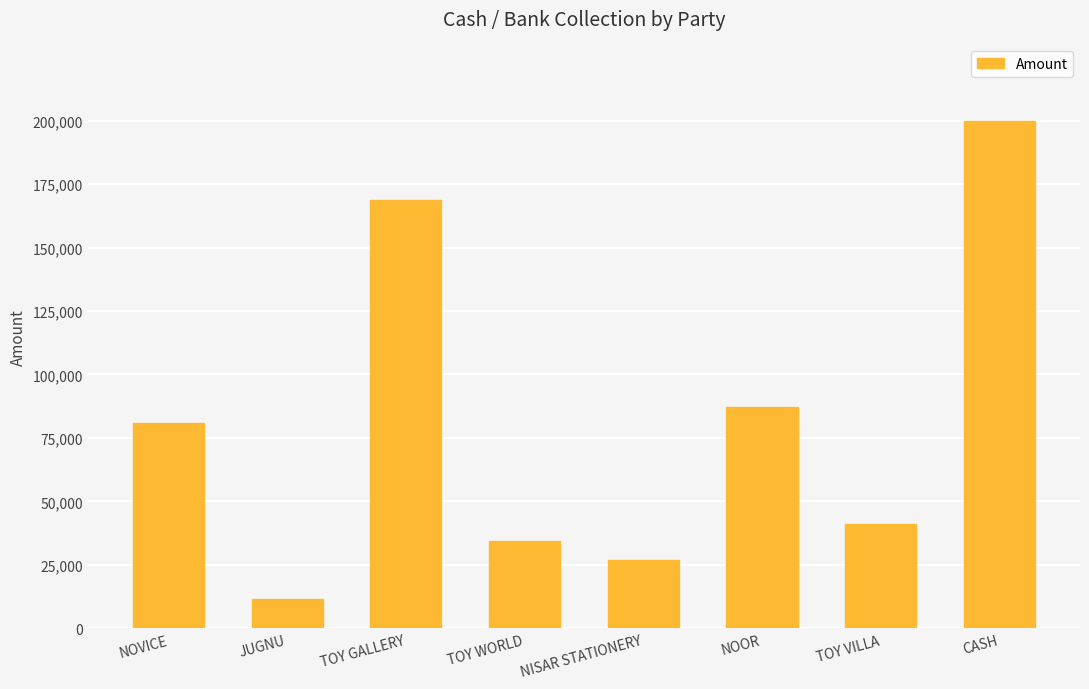

How many values are below 81064?

4